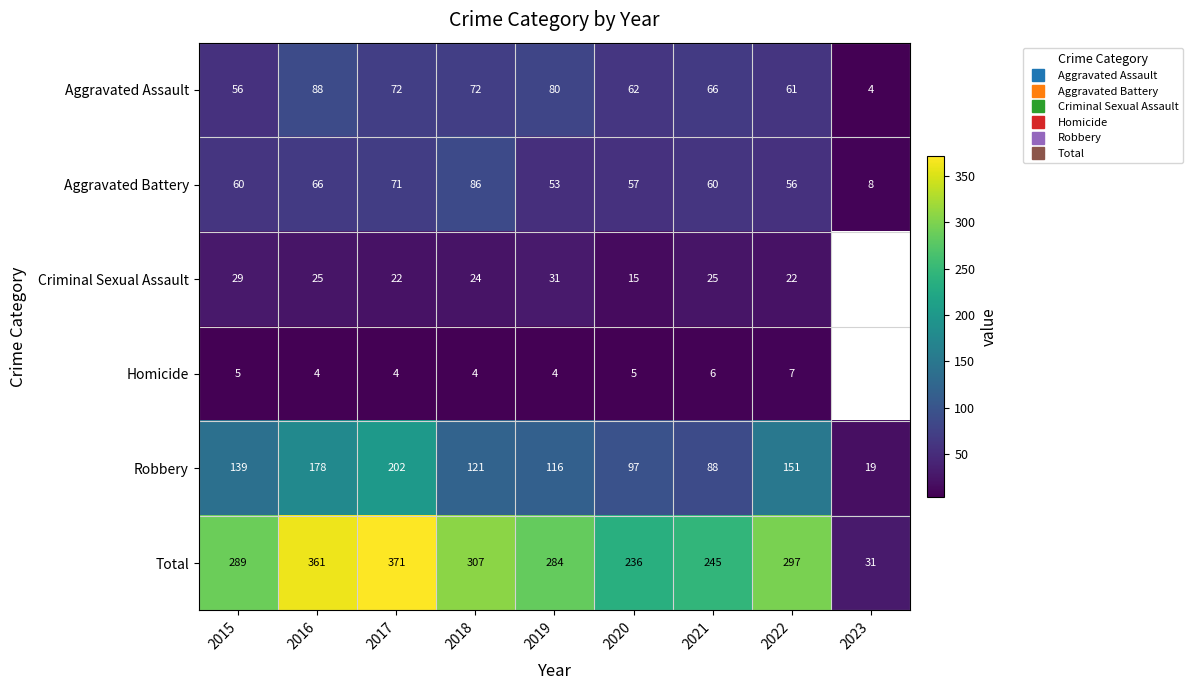

Which series has the largest total across all categories?

Total